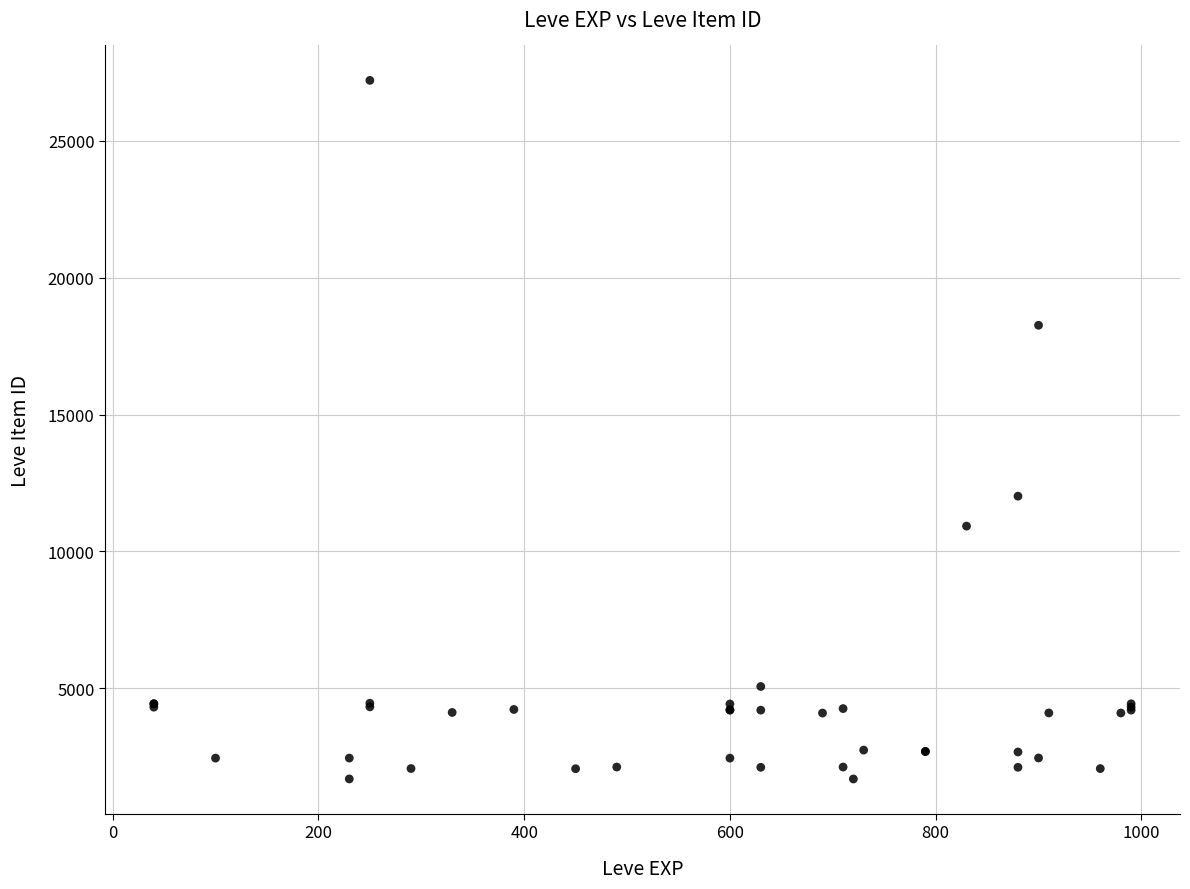

What Y value in the scatter plot is closest to 14448?

12018